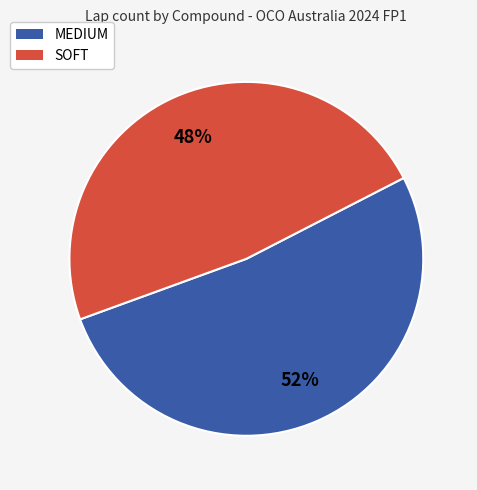

What percentage is the SOFT slice, to the nearest percent?

48%